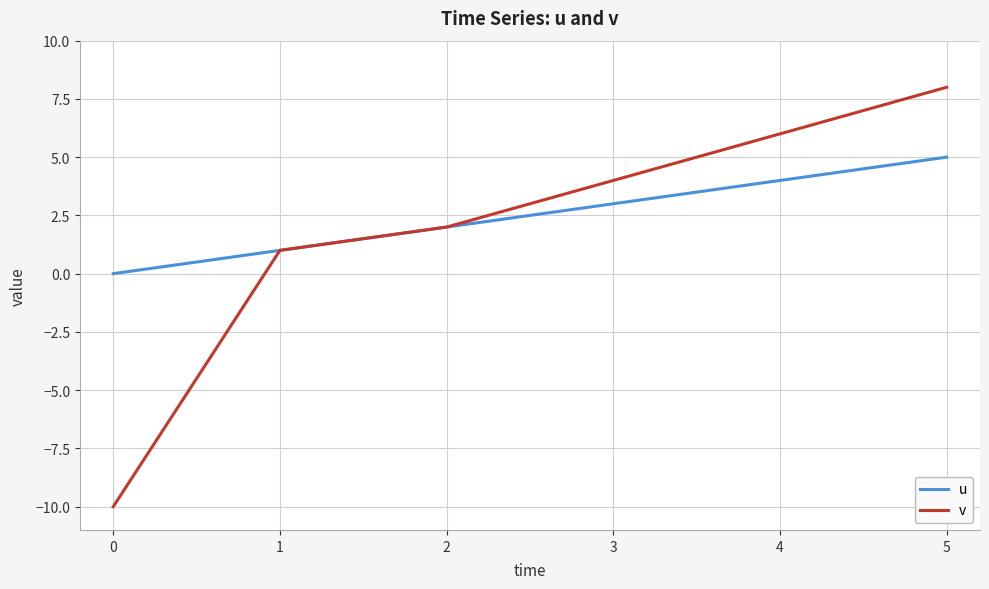

Rank the series at 0 from lowest to highest value.

v, u